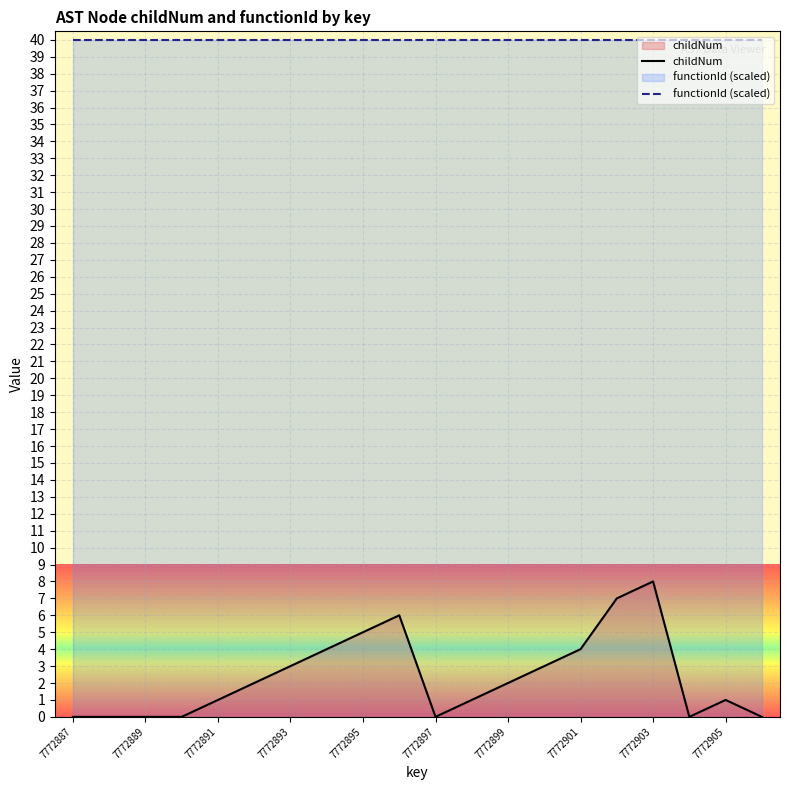

Rank the categories by value from lowest to highest.

7772887, 7772888, 7772889, 7772890, 7772897, 7772904, 7772906, 7772891, 7772898, 7772905, 7772892, 7772899, 7772893, 7772900, 7772894, 7772901, 7772895, 7772896, 7772902, 7772903